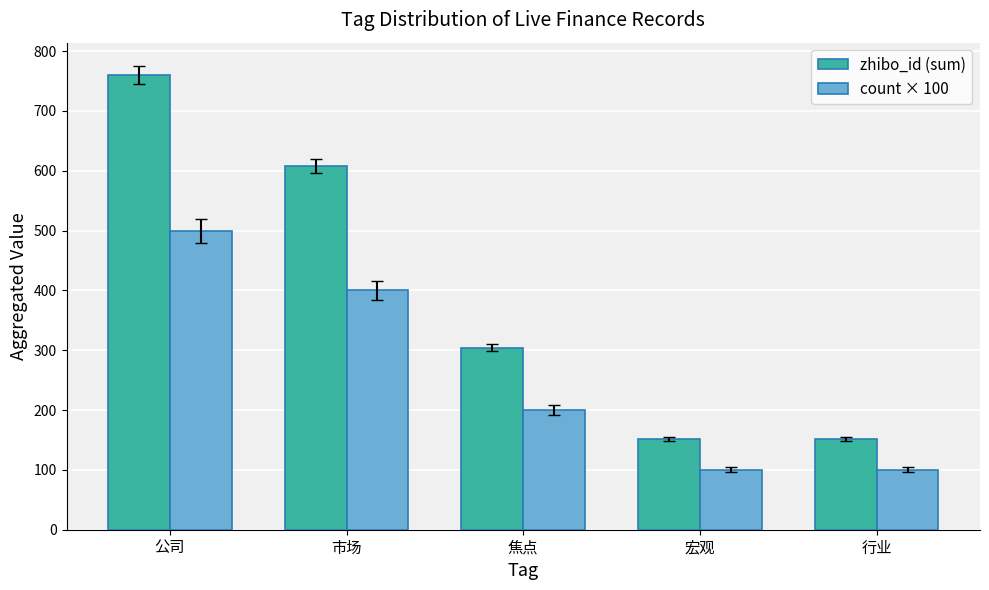

What is the difference between the maximum and minimum values in the count × 100 series?

400